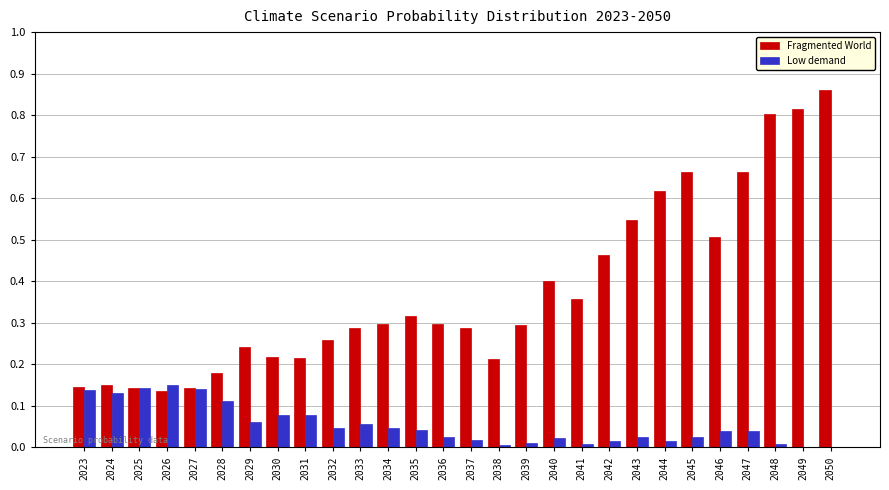

How many categories are shown in the chart?

28